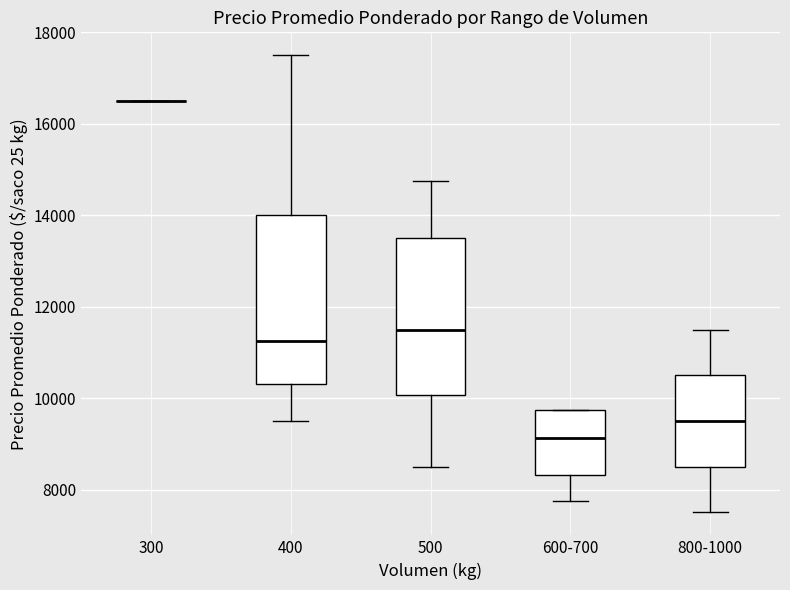

Reading left to right, read every box against the y-axis: the position of its median line, the range the box covers, and the ends of its whiskers. The values are not printed on the chart, so give them approximately, as read against the axis.

300: box collapsed to a line at 16600, whiskers 16600 to 16600
400: median 11200, box 10400 to 14000, whiskers 9600 to 17600
500: median 11600, box 10000 to 13600, whiskers 8600 to 14800
600-700: median 9200, box 8400 to 9800, whiskers 7800 to 9800
800-1000: median 9600, box 8600 to 10600, whiskers 7600 to 11600